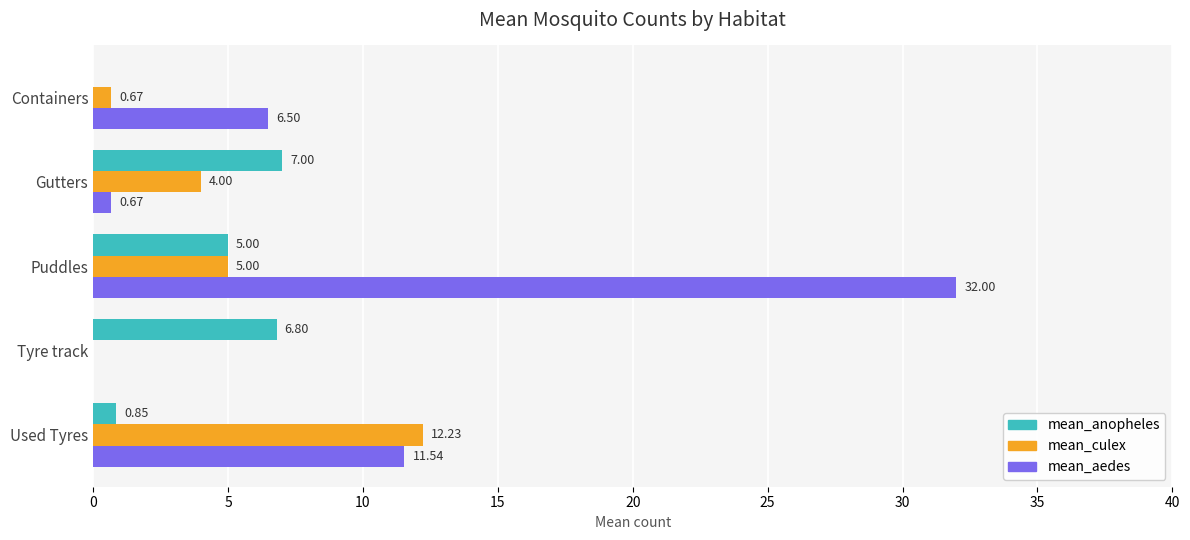

What is the total value across all series at Tyre track?

6.8